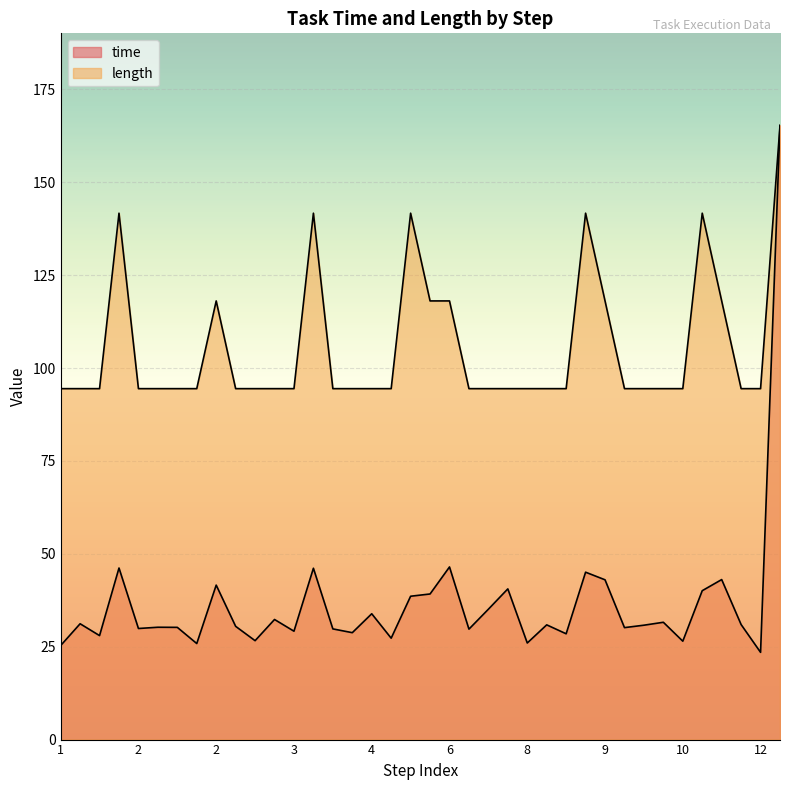

At which label is time closest to 94?

6